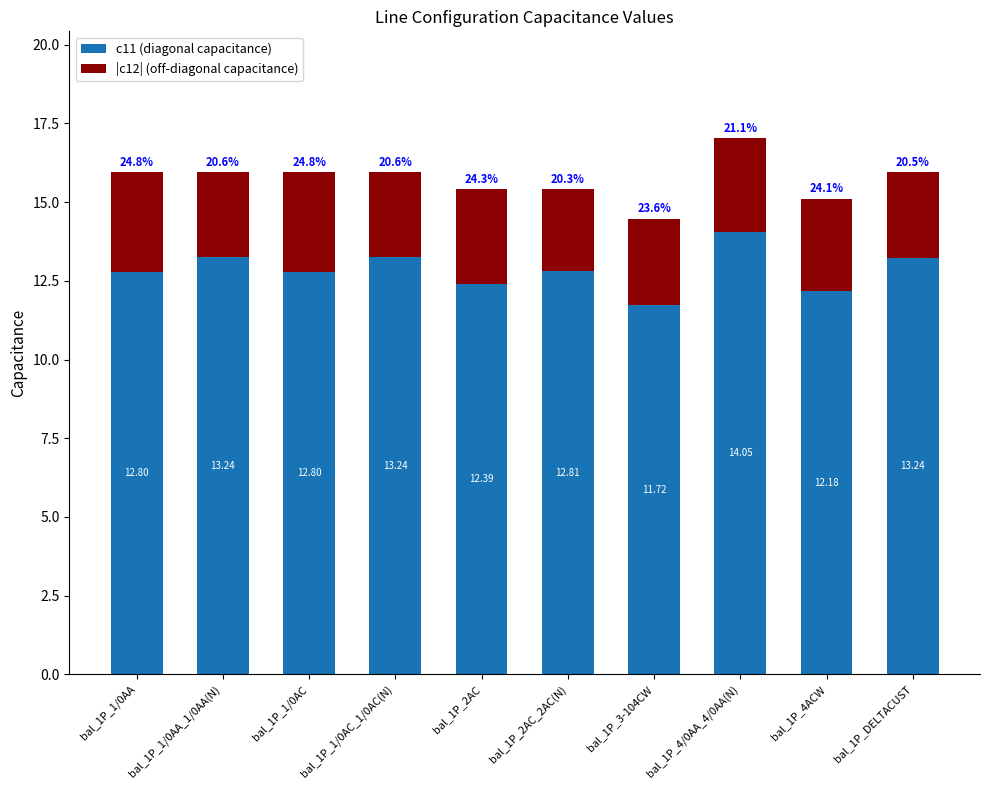

How many data points does each series have?

10